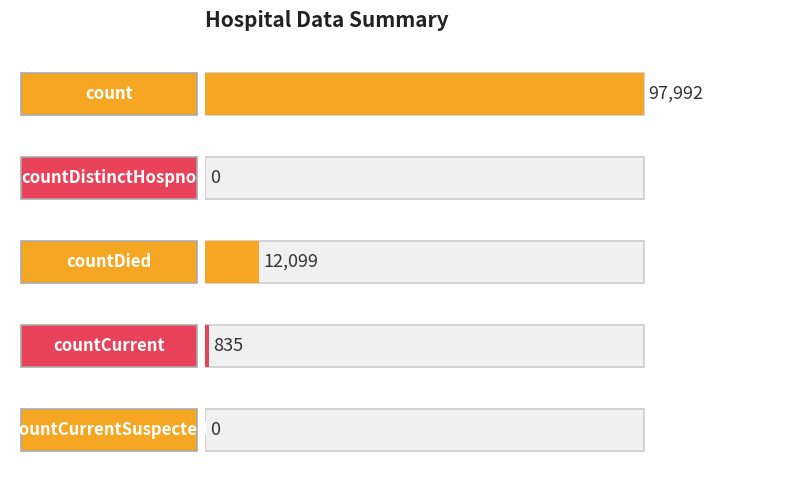

The value at count is 54785. True or false?

False